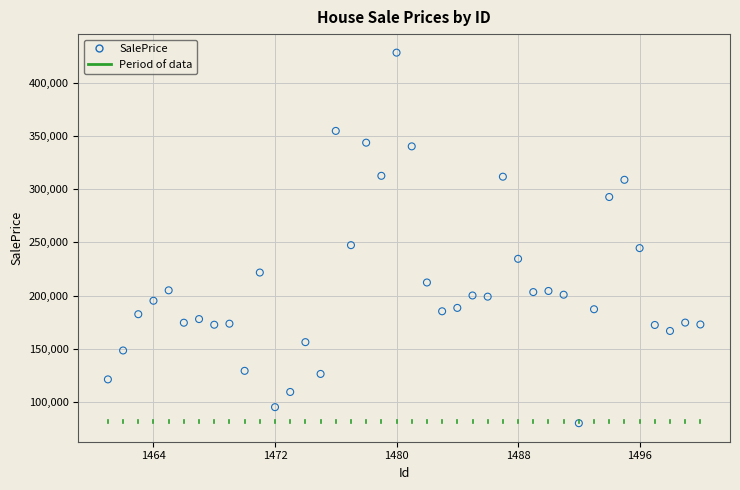

What is the range of Y values (max minus min)?

348606.6